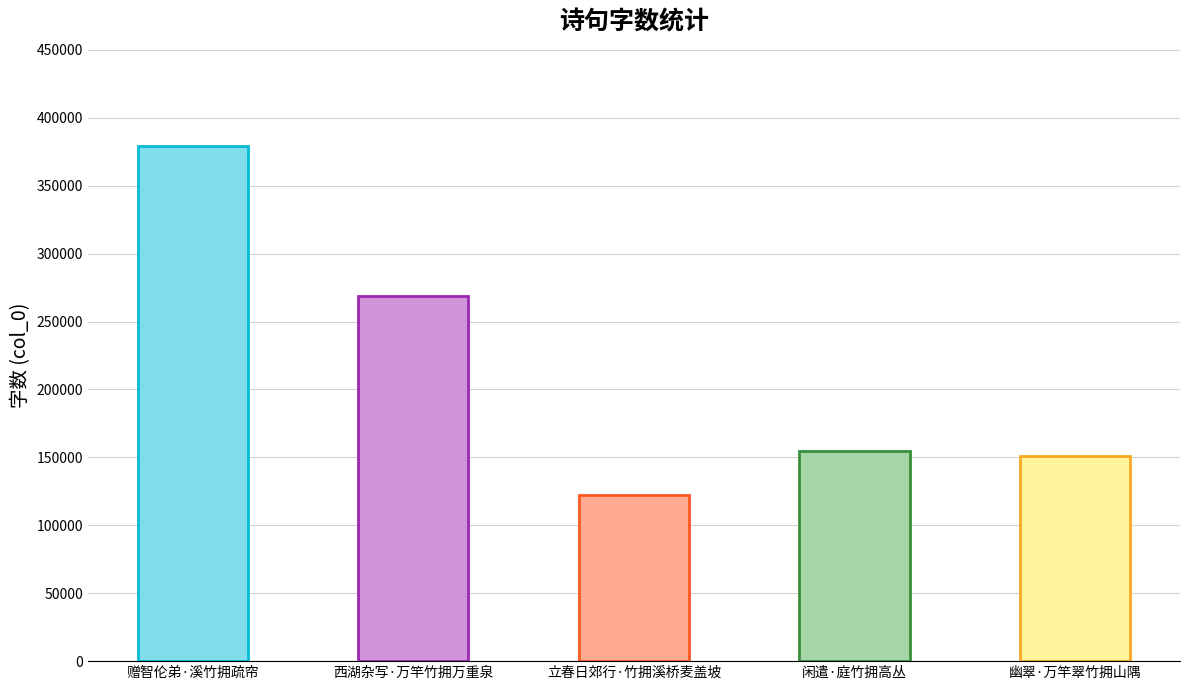

Reading left to right, extract all data points from this chart.

379531	268867	122616	154922	151122